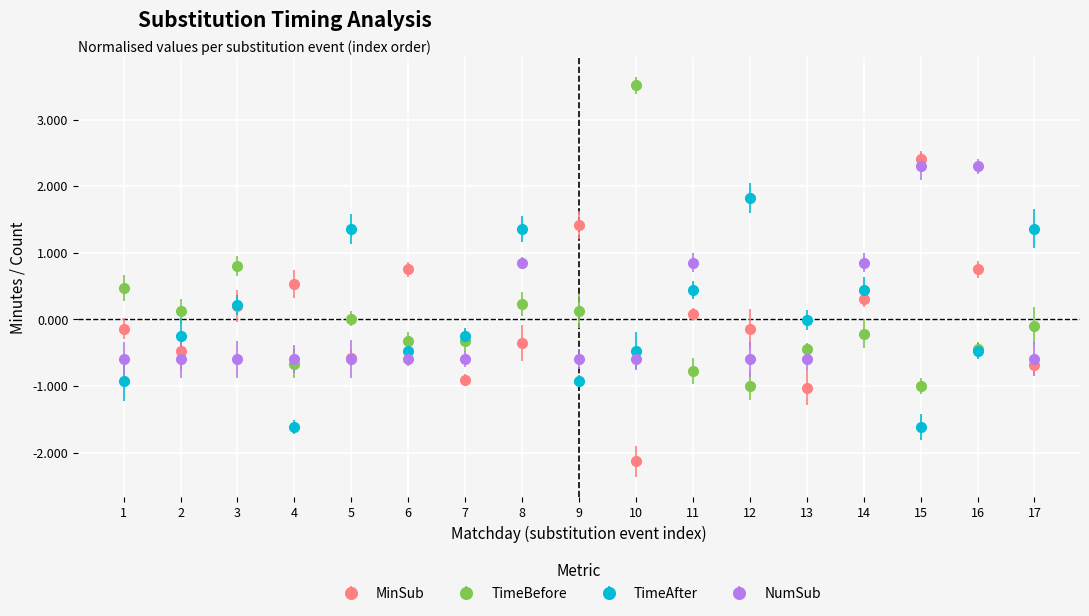

Between 2 and 15, which series saw the biggest shift?

NumSub